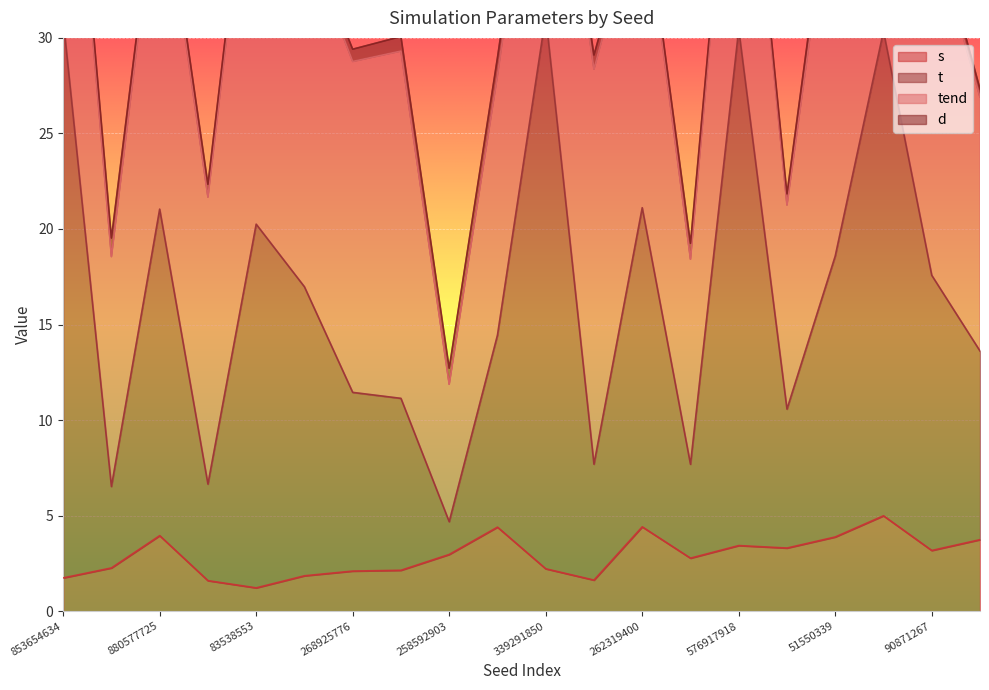

What is the minimum value for s?

1.2